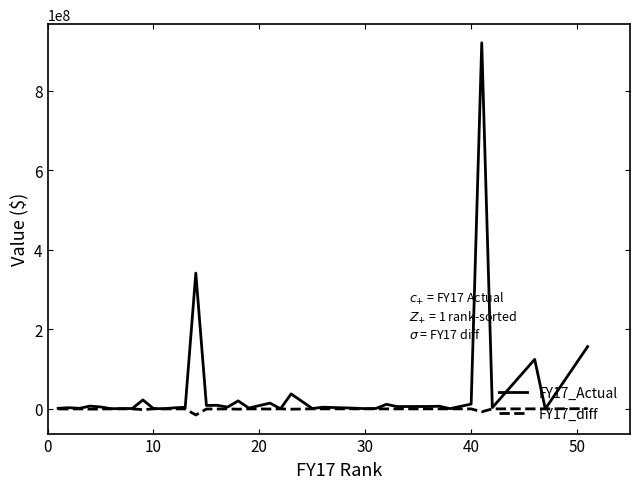

True or false: FY17_diff has a value of -50559.2 at 50.

False